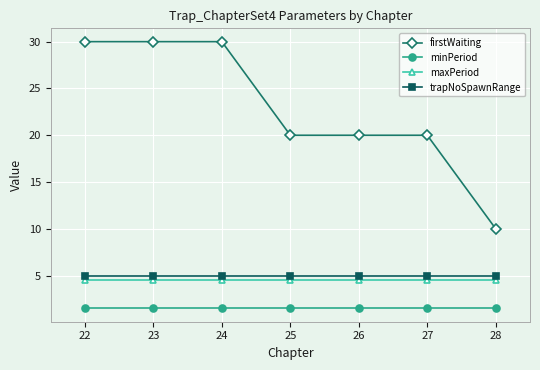

Is it true that trapNoSpawnRange equals 7.6 at 24?

False